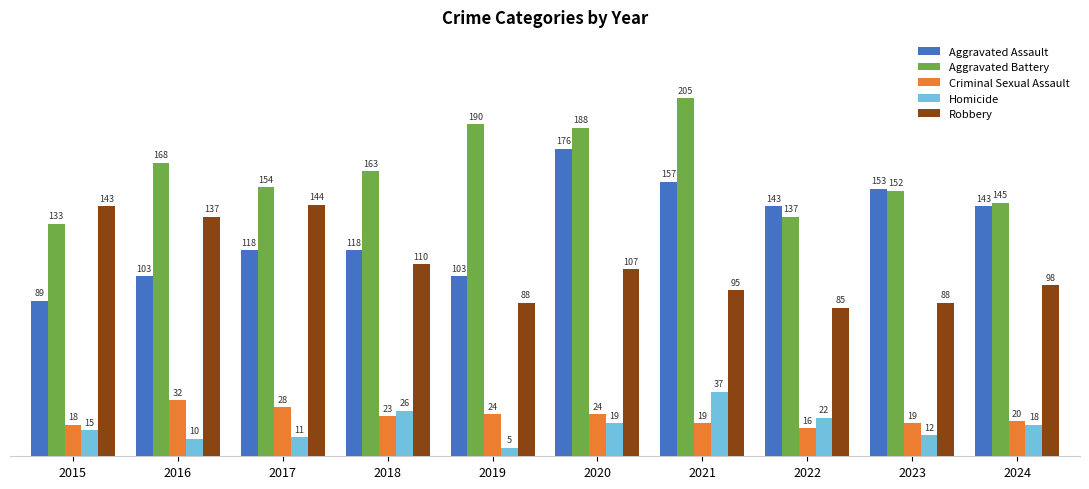

What is the value of the Aggravated Assault bar at the 5th from the left?

103